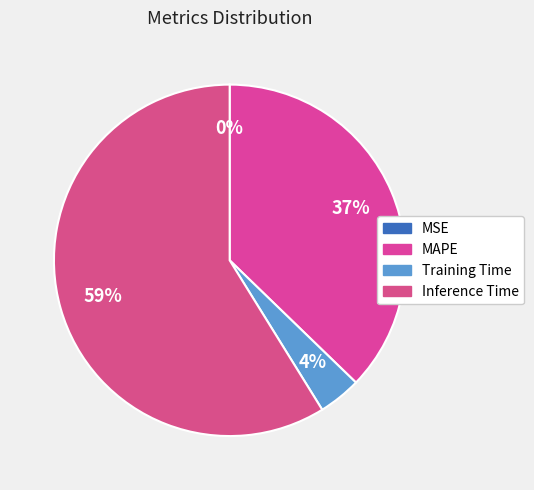

To the nearest percent, what is the combined percentage of Training Time and MAPE?

41%